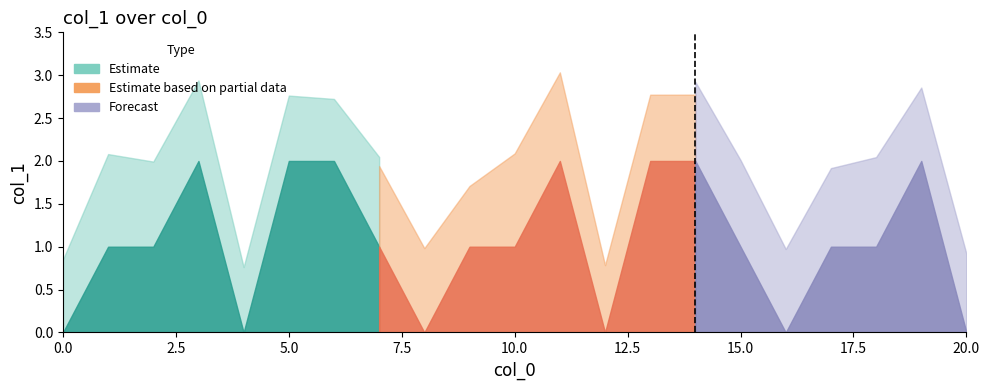

How many points are lower than both their immediate neighbors (excluding endpoints)?

4